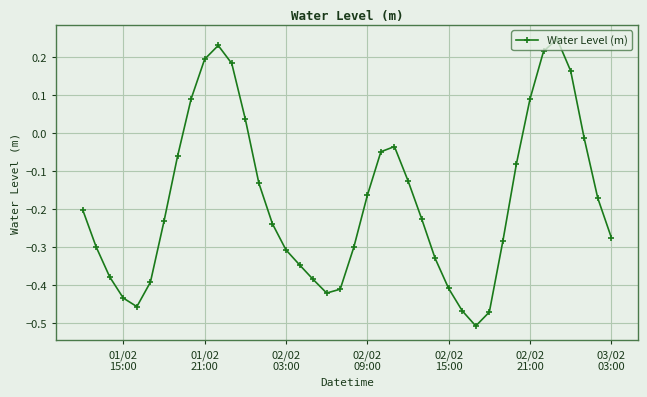

How many positive values are there?

9